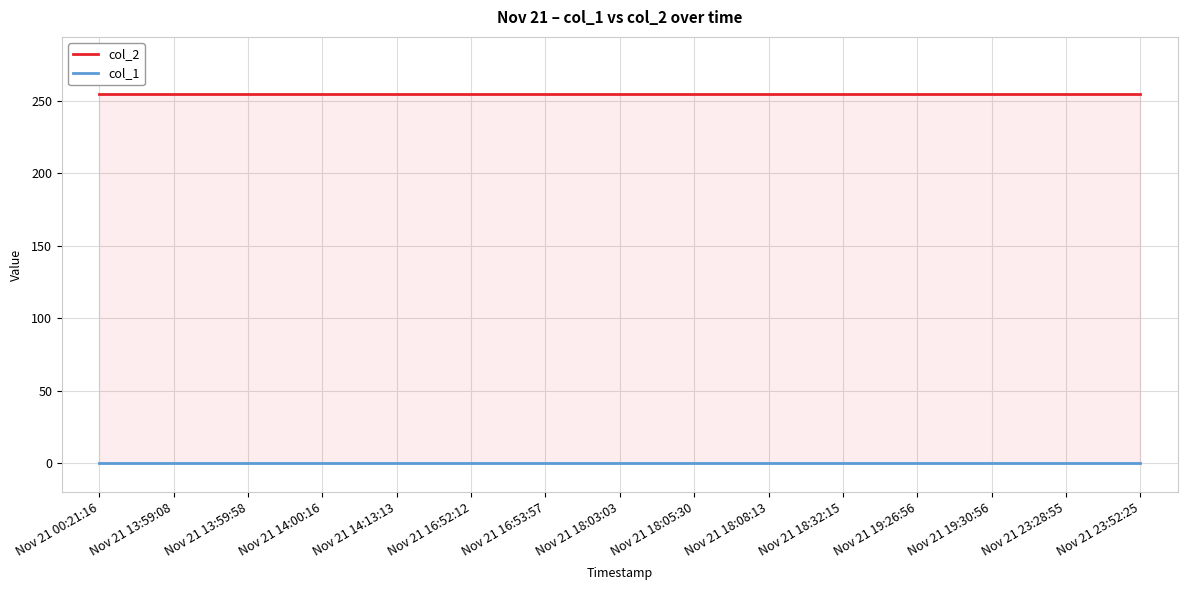

Which series has the widest spread of values?

col_2